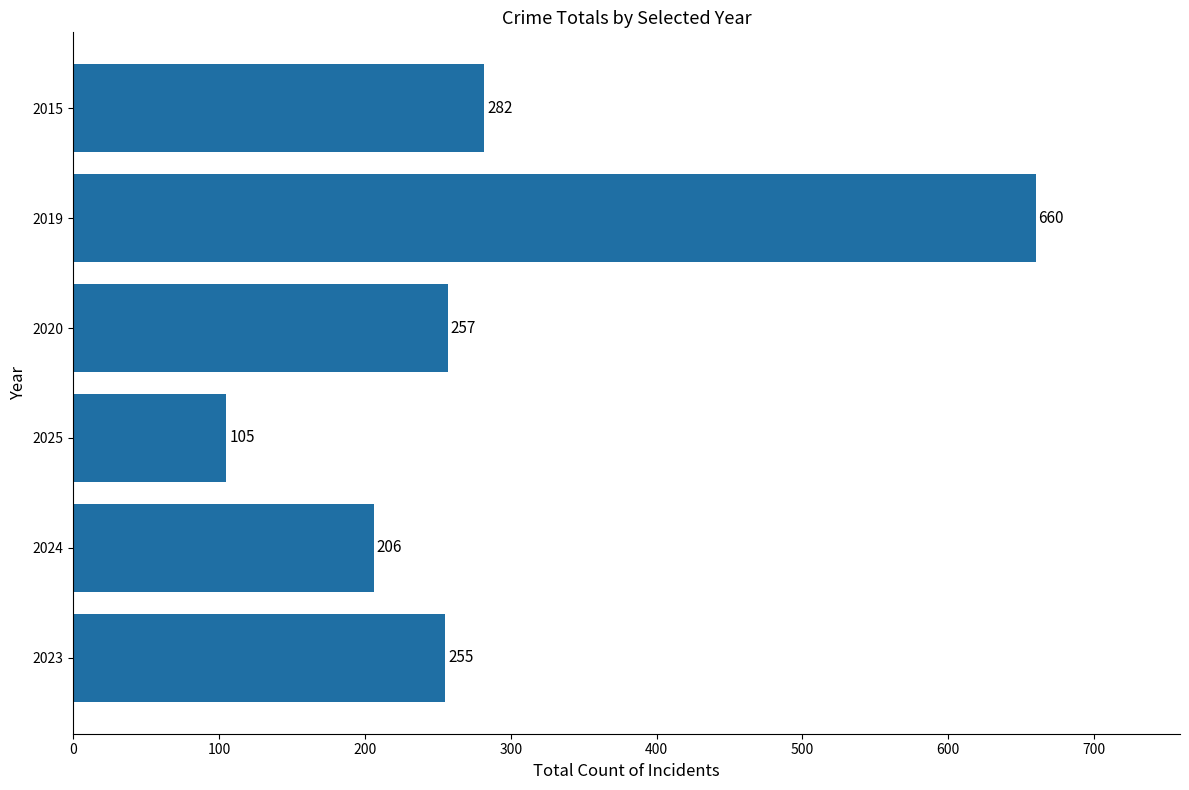

At which category does the chart reach its minimum across all series?

2025